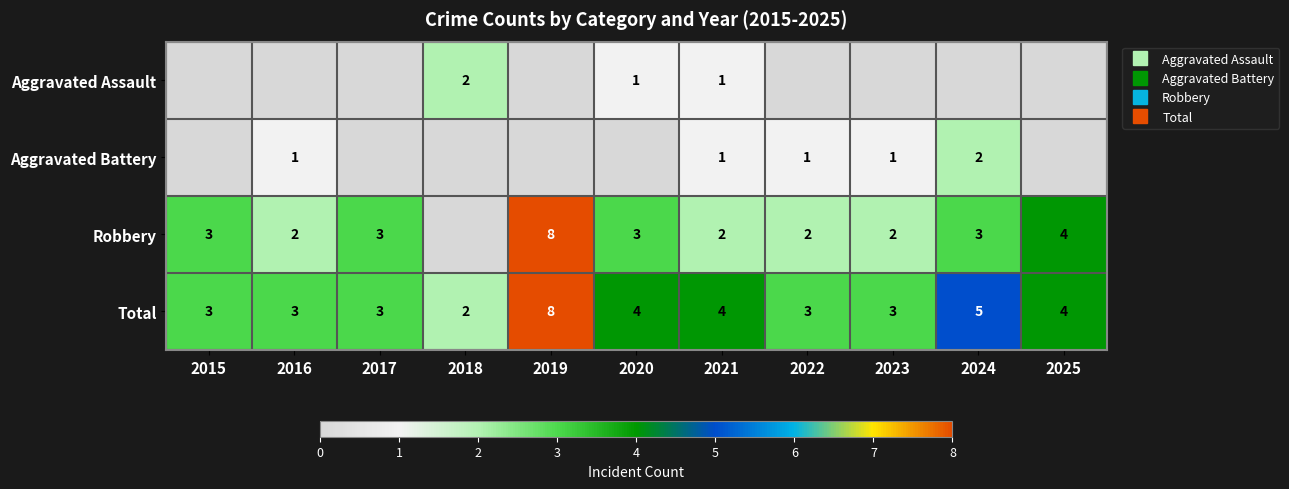

True or false: Aggravated Battery has a value of 1 at 2021.

False